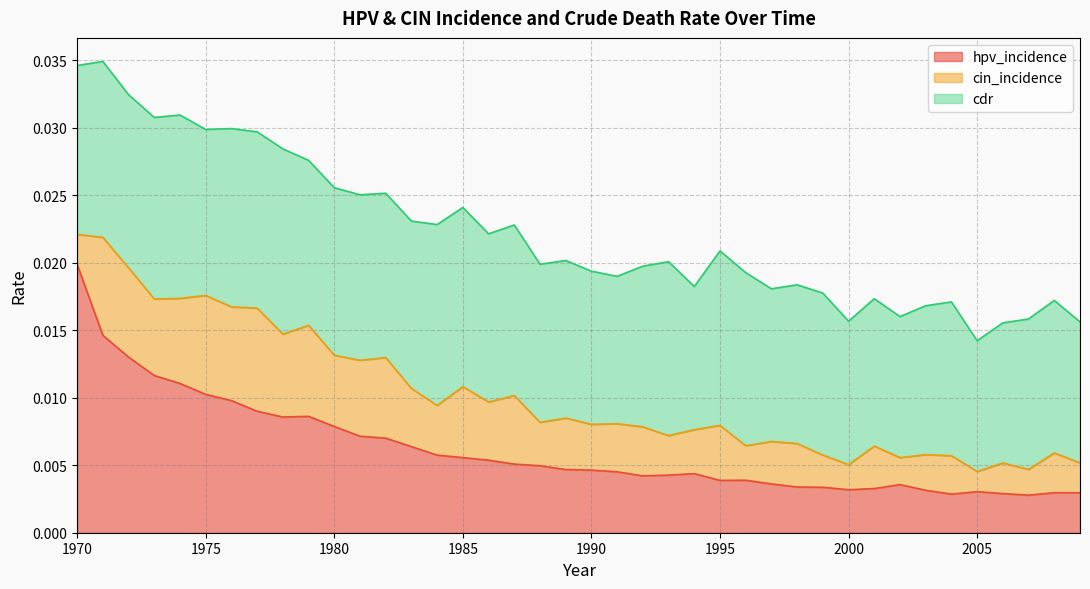

Which category has the highest value in the hpv_incidence series?

1970